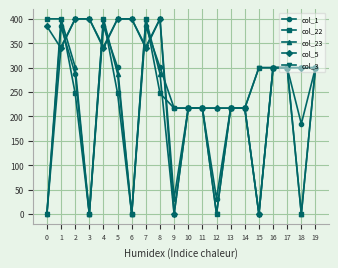

Which series has the largest total across all categories?

col_5